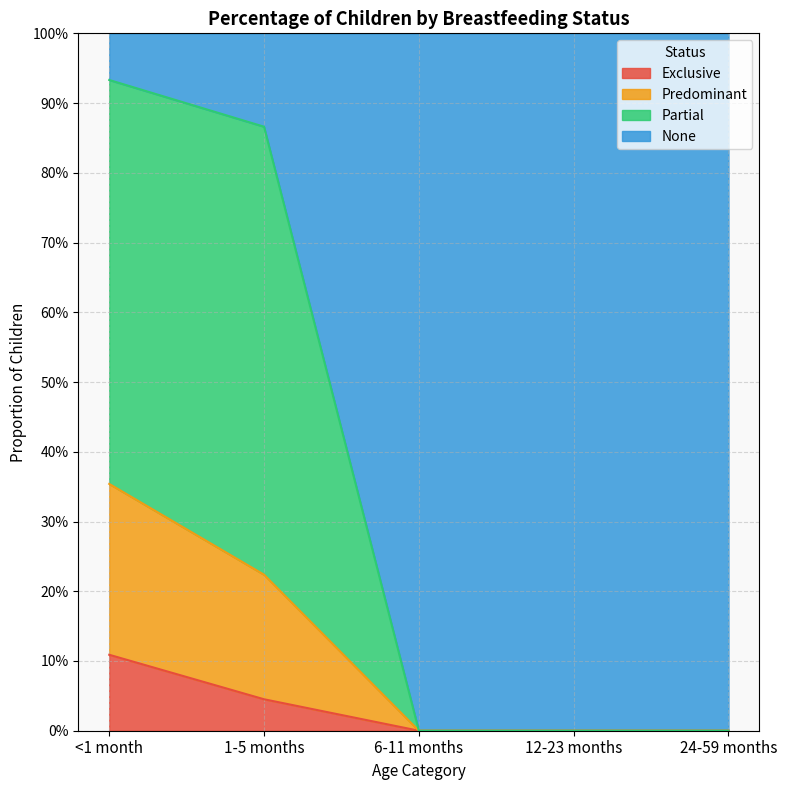

True or false: Exclusive and Predominant cross at least once.

False